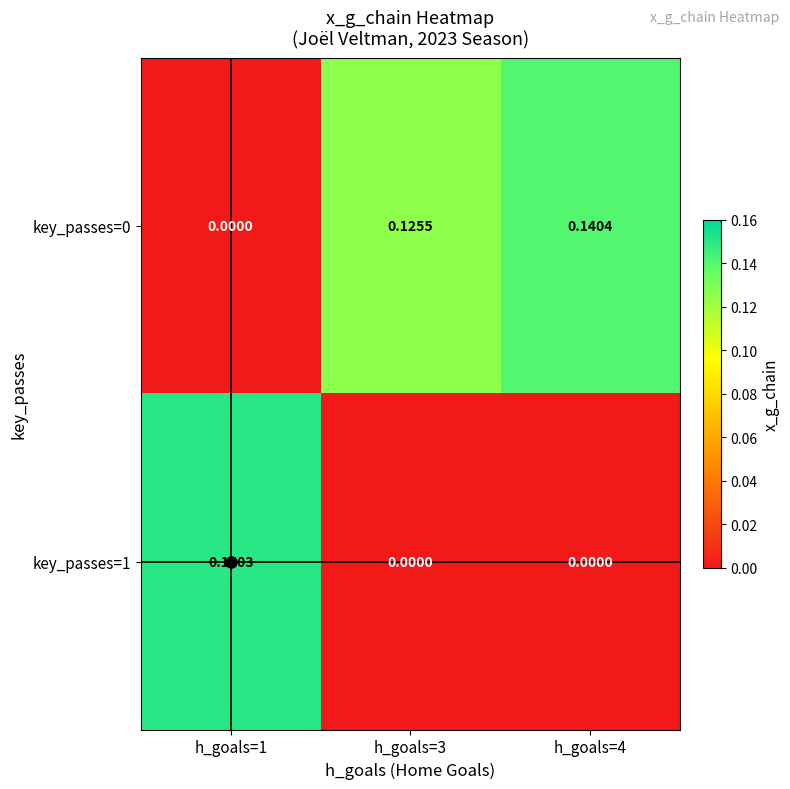

Which series has the largest total across all categories?

key_passes=0